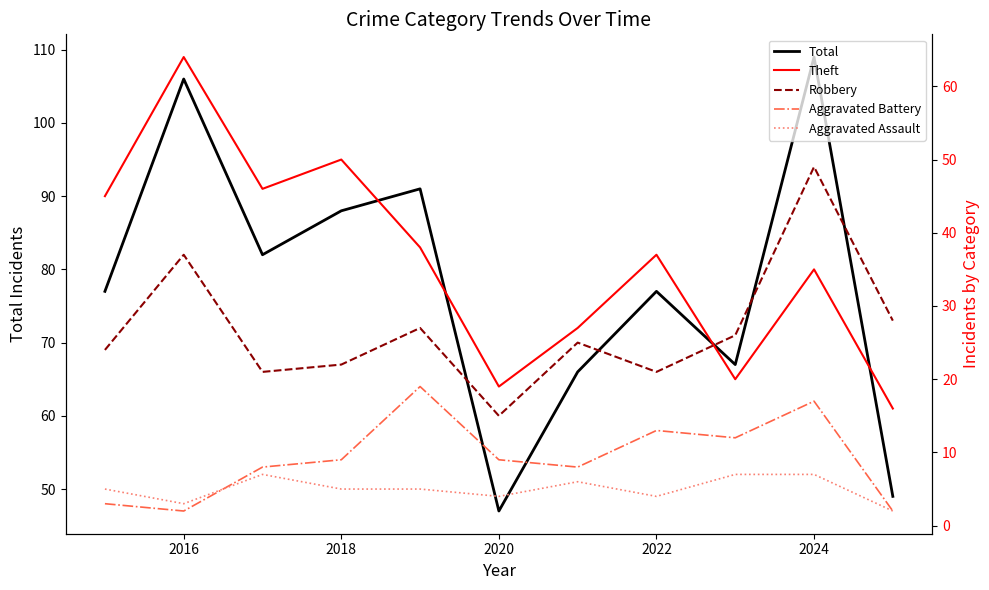

Which series has the widest spread of values?

Total